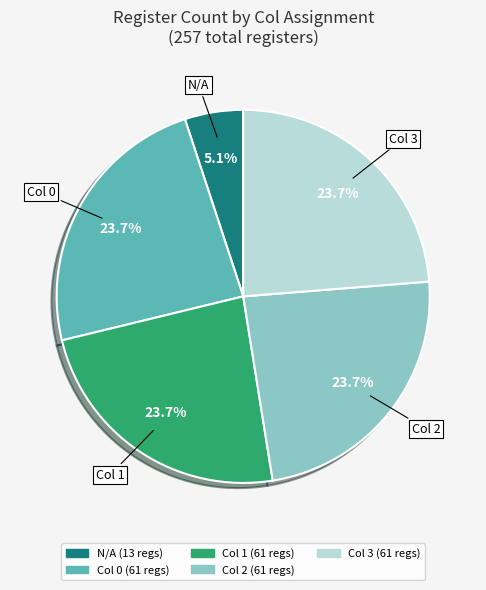

Does any single category account for the majority?

No